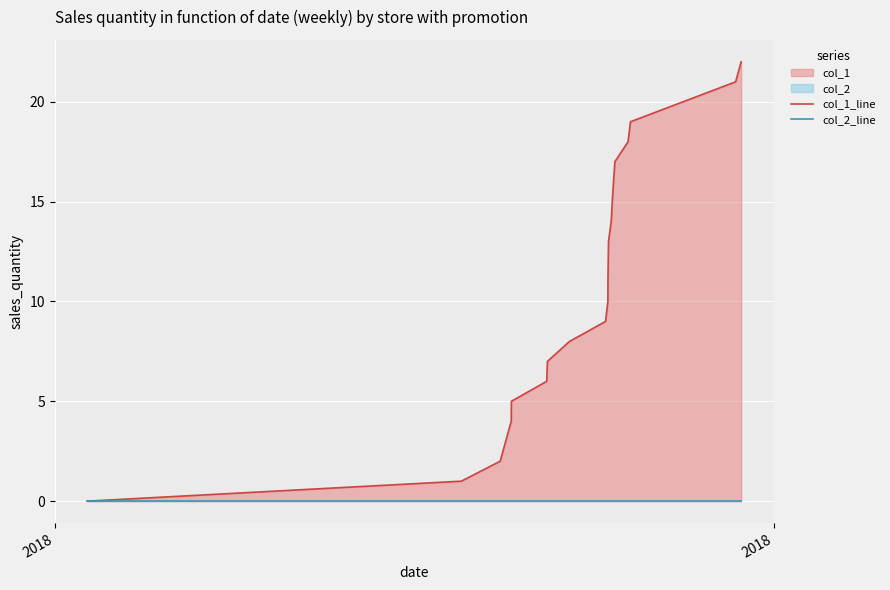

Which series has the largest total across all categories?

col_1_line